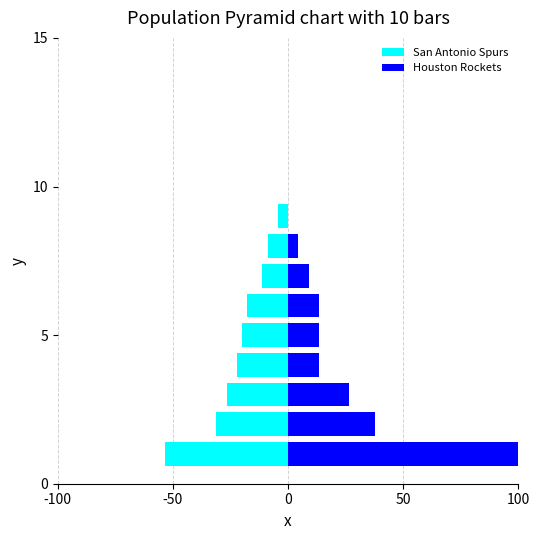

Rank the series by their average value, from highest to lowest.

Houston Rockets, San Antonio Spurs